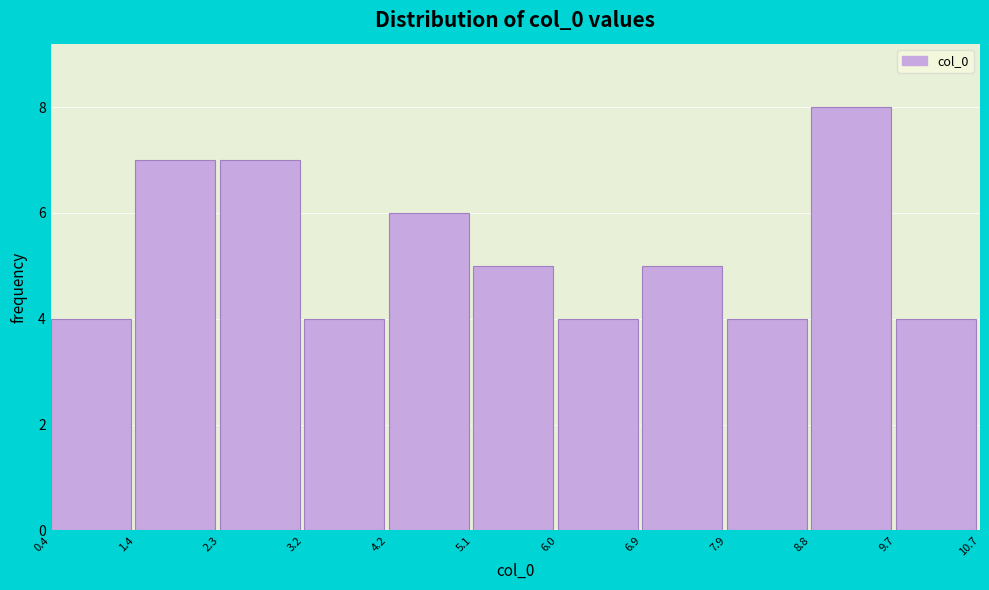

Reading left to right, list every bar in this chart as the range it spans on the x-axis followed by its height. The values are not printed on the chart, so give them approximately, as read against the axis.

0.4 to 1.4: 4
1.4 to 2.3: 7
2.3 to 3.2: 7
3.2 to 4.2: 4
4.2 to 5.1: 6
5.1 to 6.0: 5
6.0 to 6.9: 4
6.9 to 7.9: 5
7.9 to 8.8: 4
8.8 to 9.7: 8
9.7 to 10.7: 4